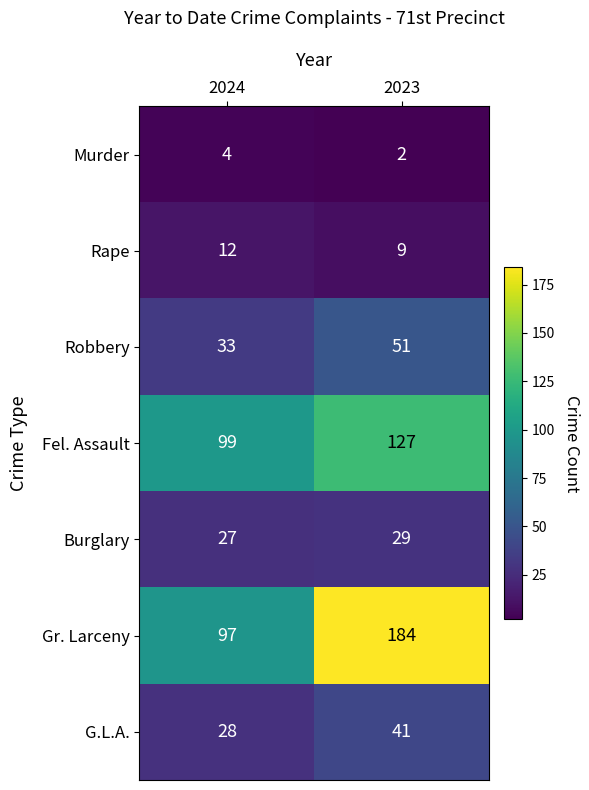

Reading right to left, transcribe all the data shown in this chart.

Murder: 2023=2	2024=4
Rape: 2023=9	2024=12
Robbery: 2023=51	2024=33
Fel. Assault: 2023=127	2024=99
Burglary: 2023=29	2024=27
Gr. Larceny: 2023=184	2024=97
G.L.A.: 2023=41	2024=28